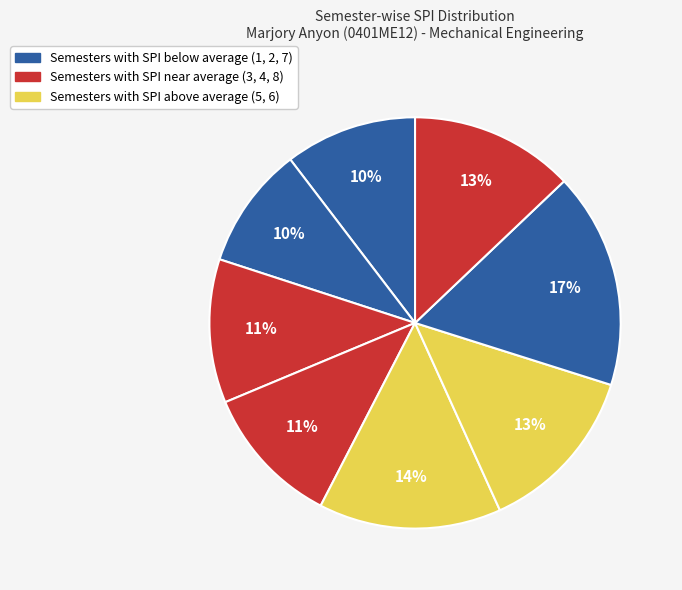

How many slices are in this pie chart?

8